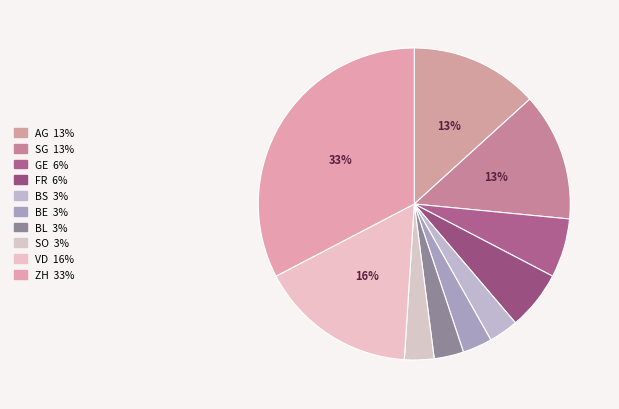

Approximately how many times larger is the value at FR compared to SO?

2.0